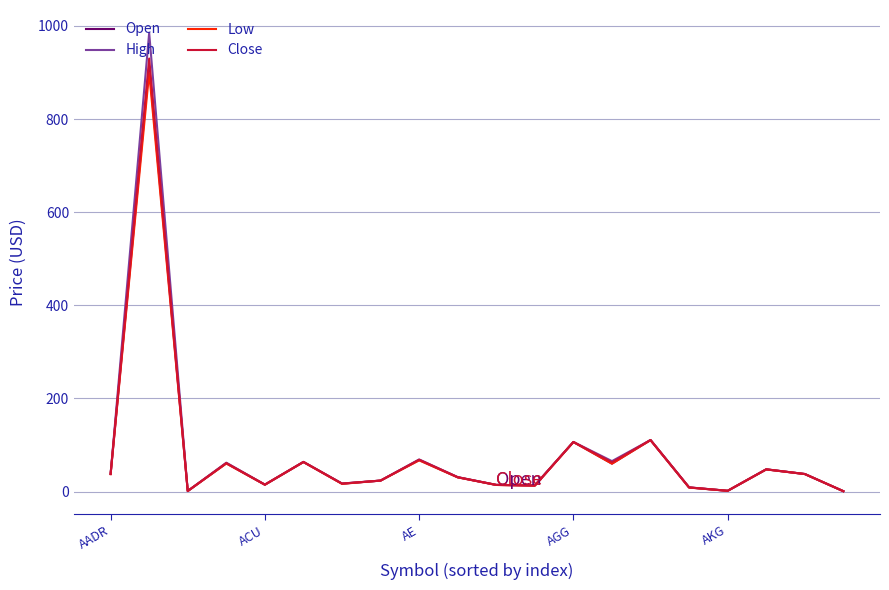

What is the highest value of the Close series?

930.0